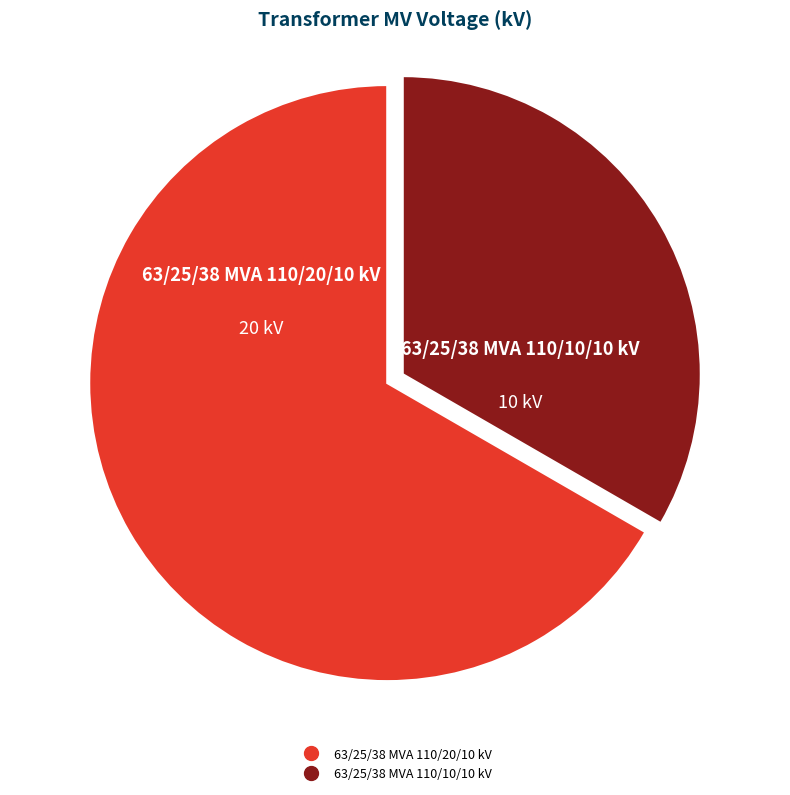

Which slice is the largest?

63/25/38 MVA 110/20/10 kV